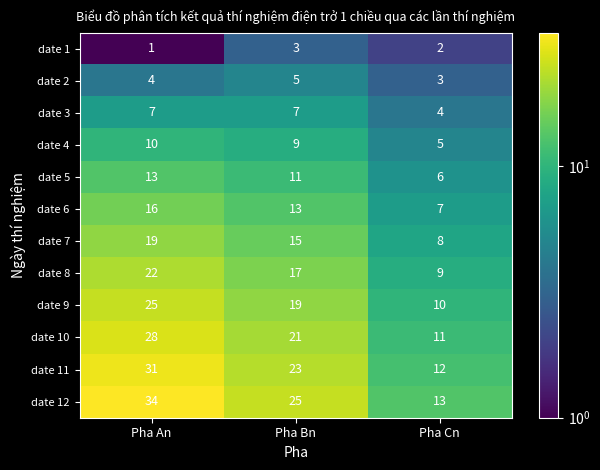

At Pha Bn, list the series in order from largest to smallest.

date 12, date 11, date 10, date 9, date 8, date 7, date 6, date 5, date 4, date 3, date 2, date 1